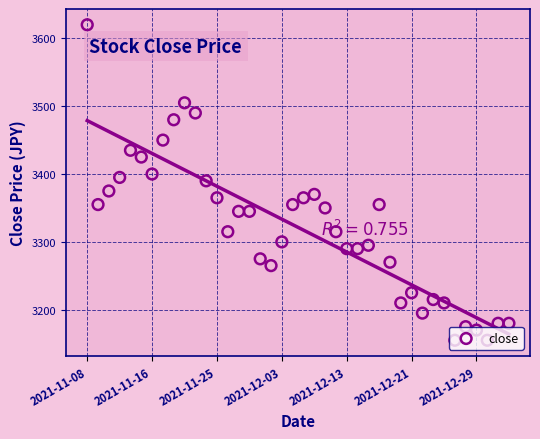

Between 31 and 30, which is larger?

30